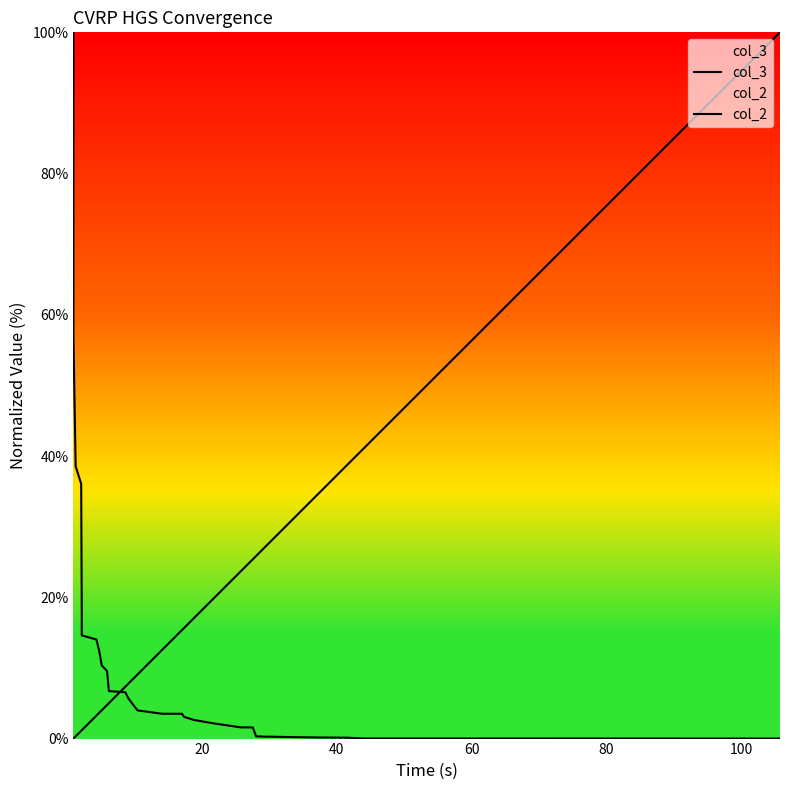

Rank the series by their maximum value, from lowest to highest.

col_3, col_2